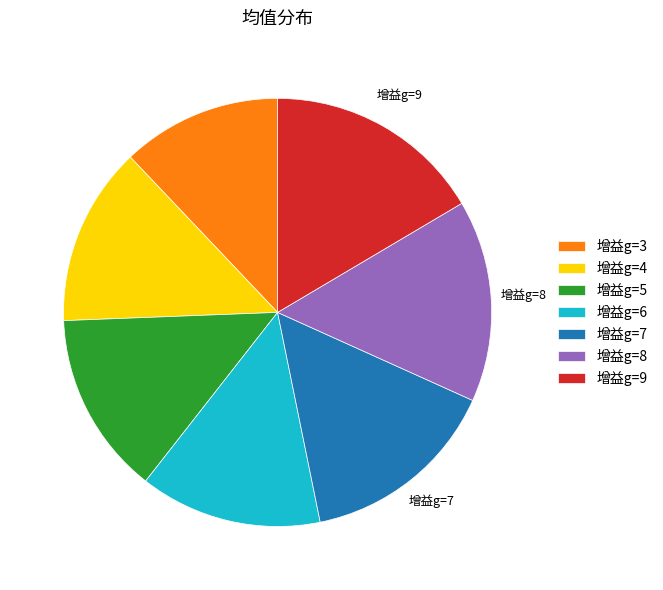

Does any single category account for the majority?

No